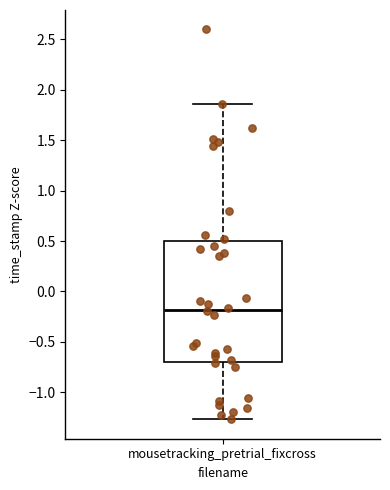

Where does the upper whisker of the box for mousetracking_pretrial_fixcross end on the y-axis? The values are not printed on the chart, so give them approximately, as read against the axis.

1.85